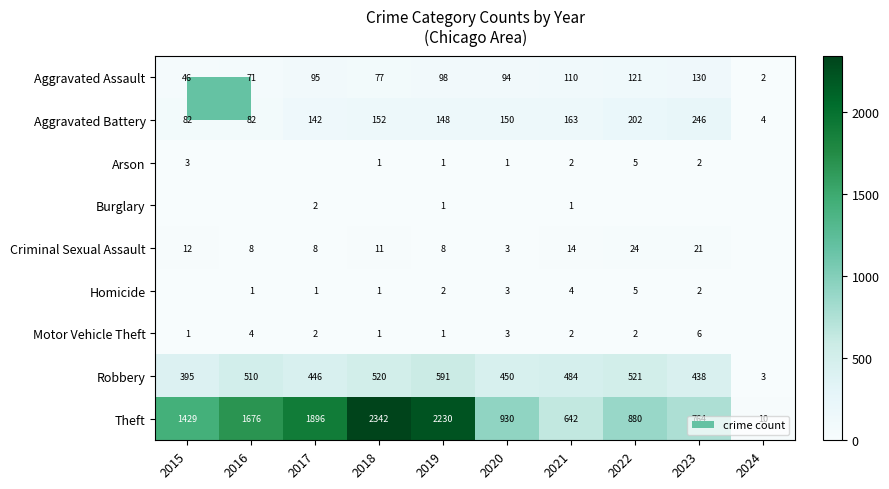

The value of Criminal Sexual Assault at 2020 is 5. True or false?

False